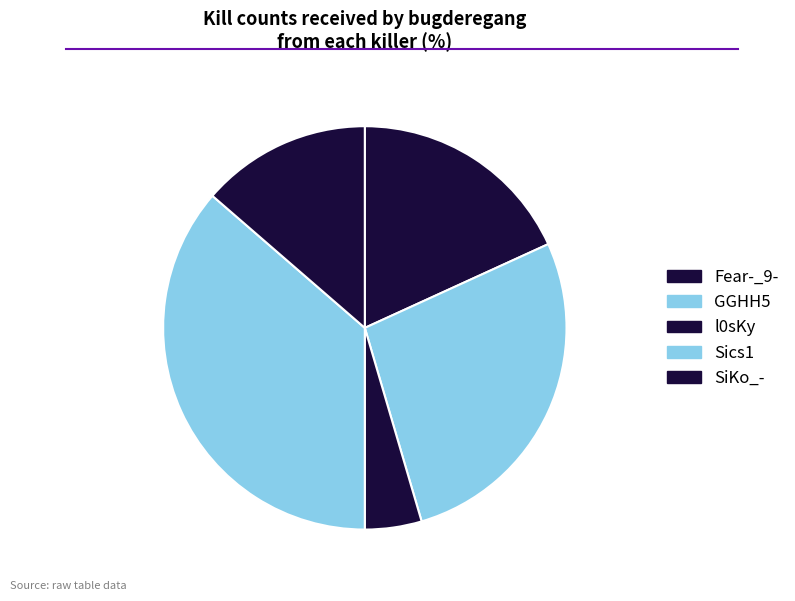

Count the number of slices in the pie.

5